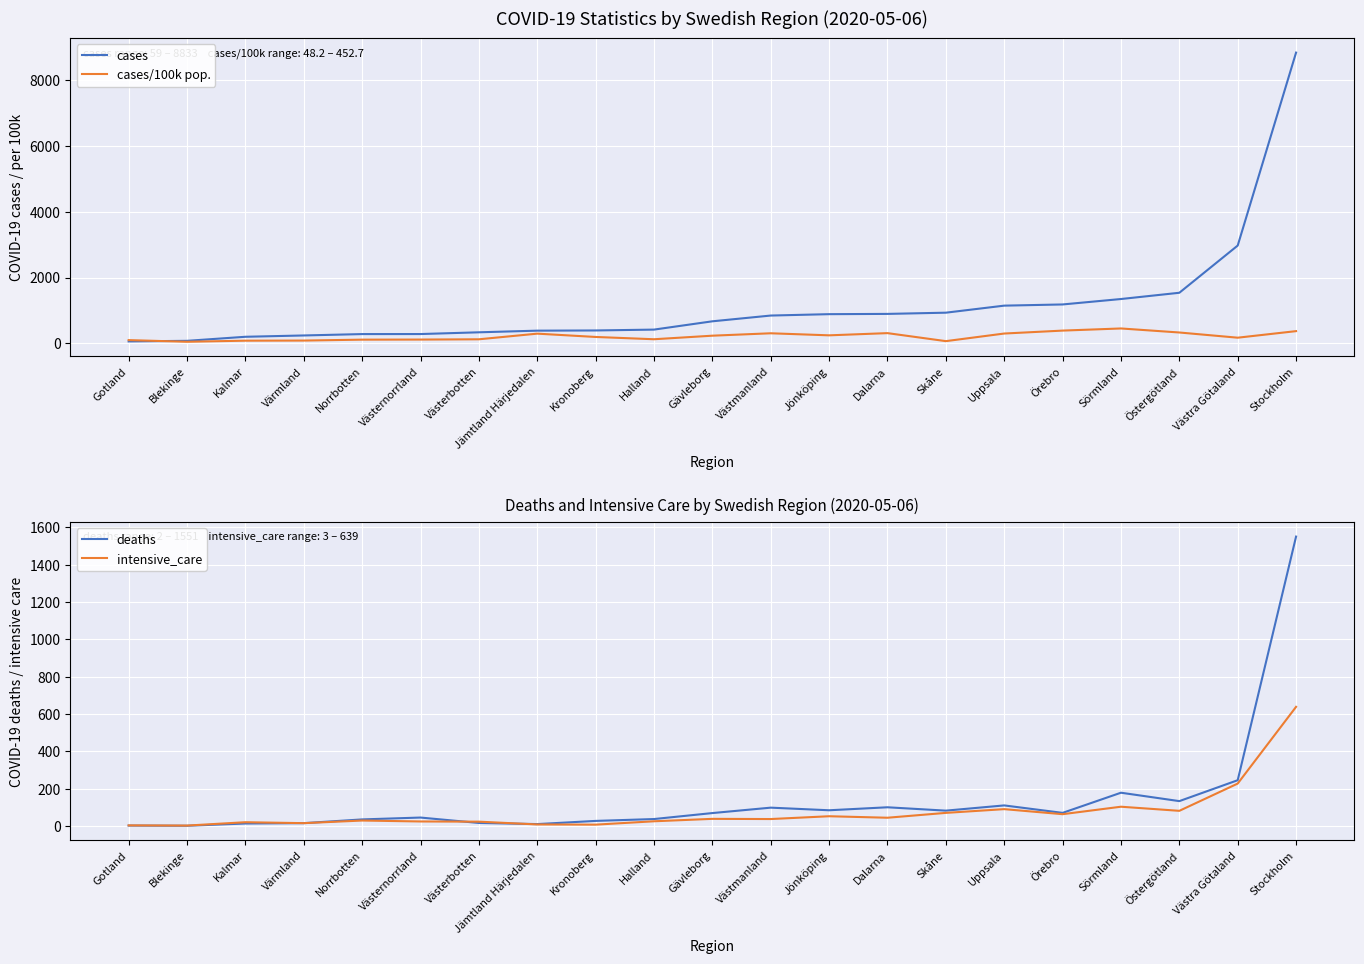

The intensive_care series shows 8.0 at Kronoberg. True or false?

True